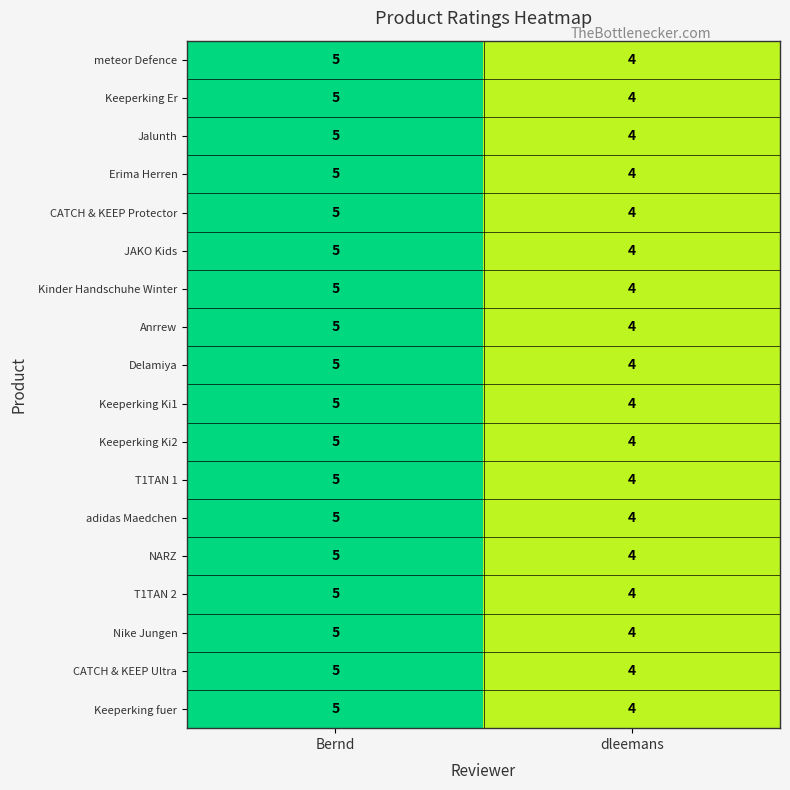

What is the sum of the adidas Maedchen values at dleemans and Bernd?

9